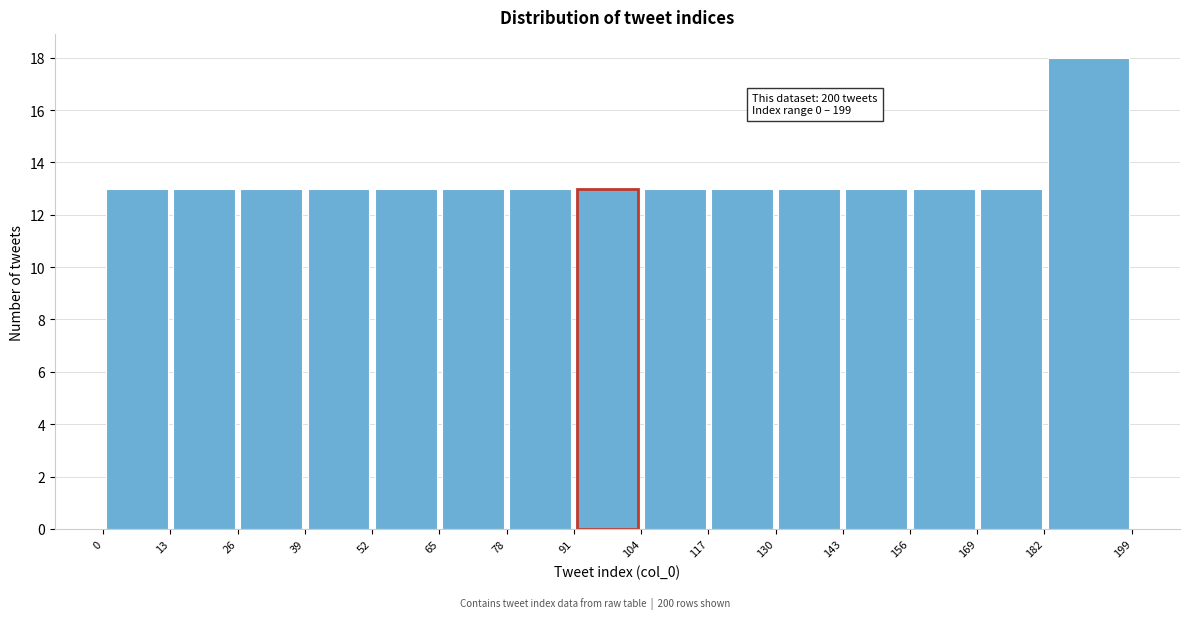

Which range on the x-axis has the tallest bar?

182 to 199